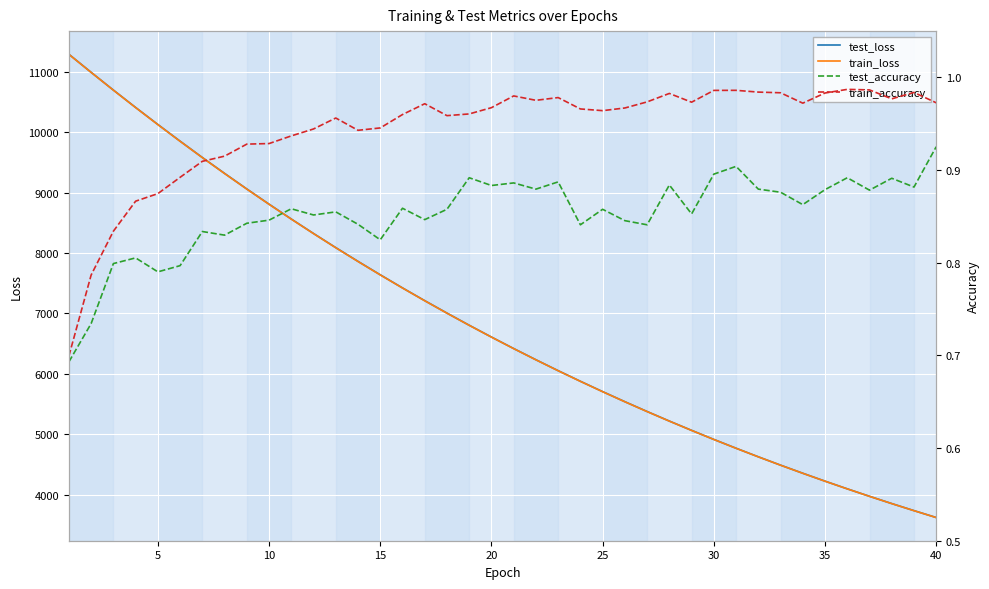

Is the value of test_loss at 12 greater than the value of test_accuracy at 10?

Yes